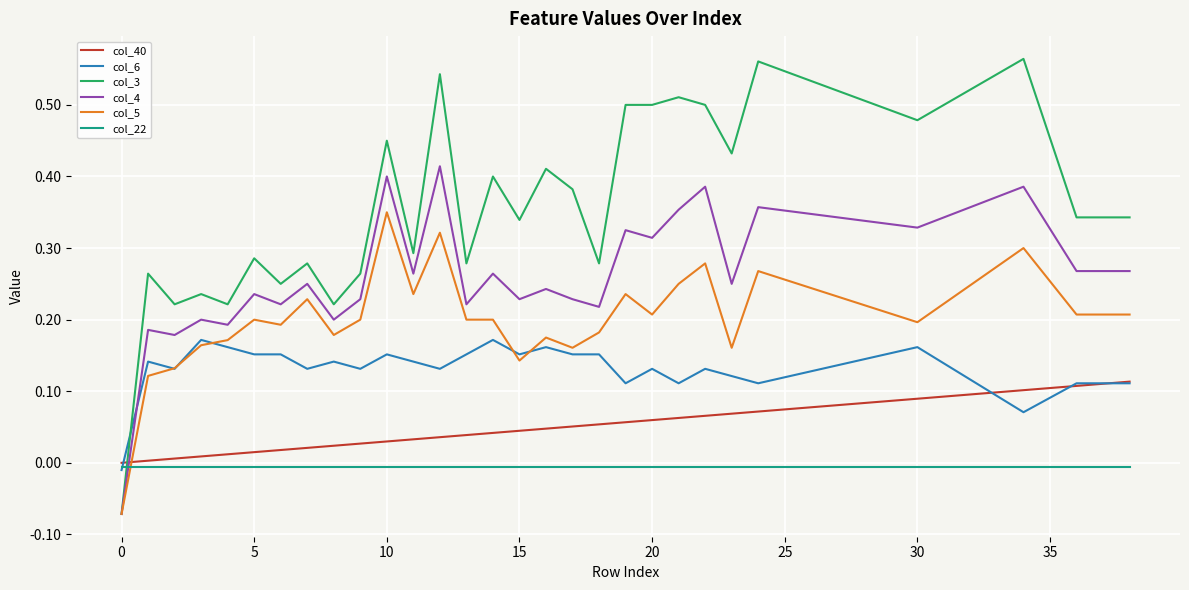

Which series has the widest spread of values?

col_3